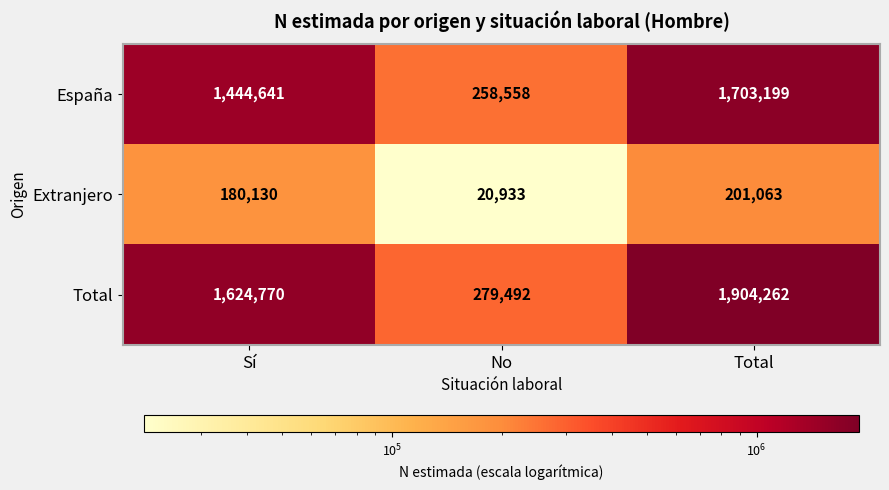

What is the difference between the highest and lowest values at No?

258559